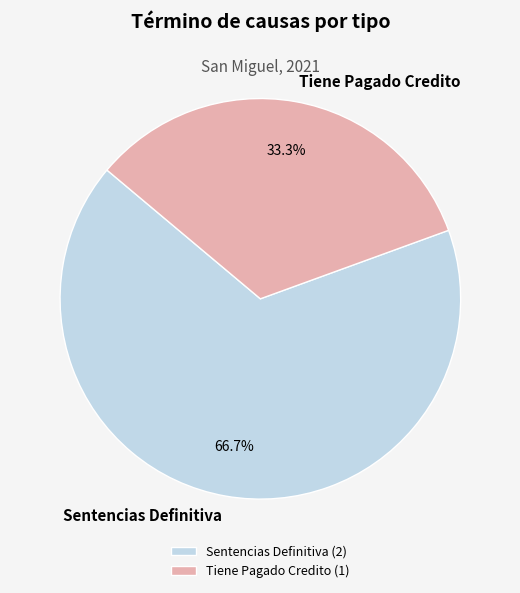

Approximately how many times larger is the value at Tiene Pagado Credito compared to Sentencias Definitiva?

0.5